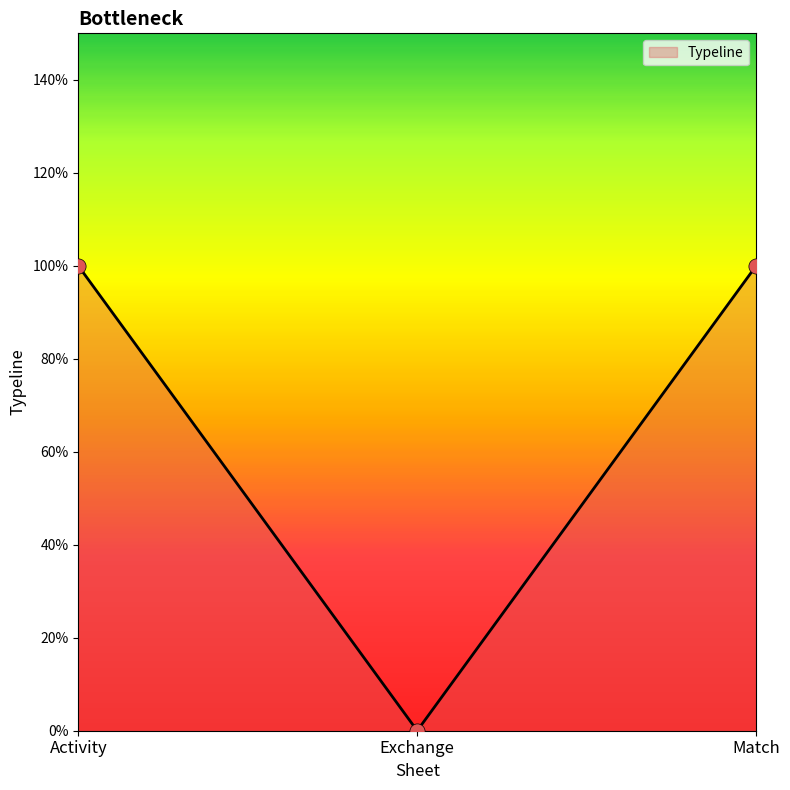

Which has a higher value, Exchange or Activity?

Activity